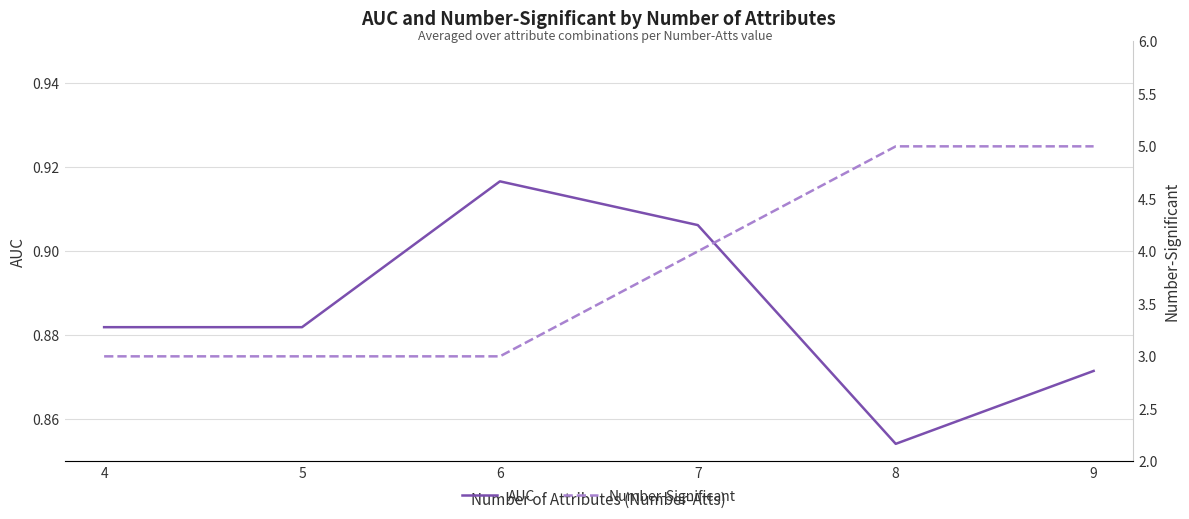

How many Number-Significant values are between 3 and 5?

6